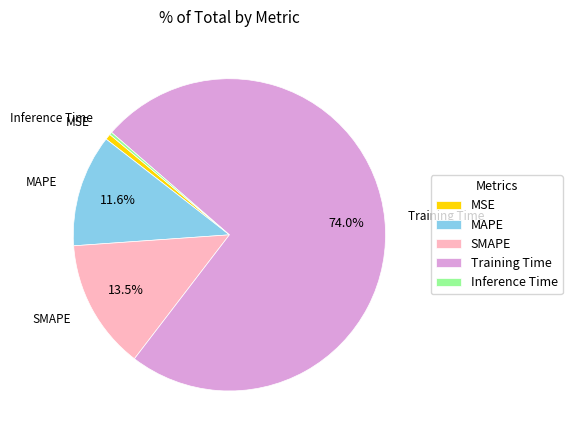

Does MAPE account for over 50% of the chart?

No